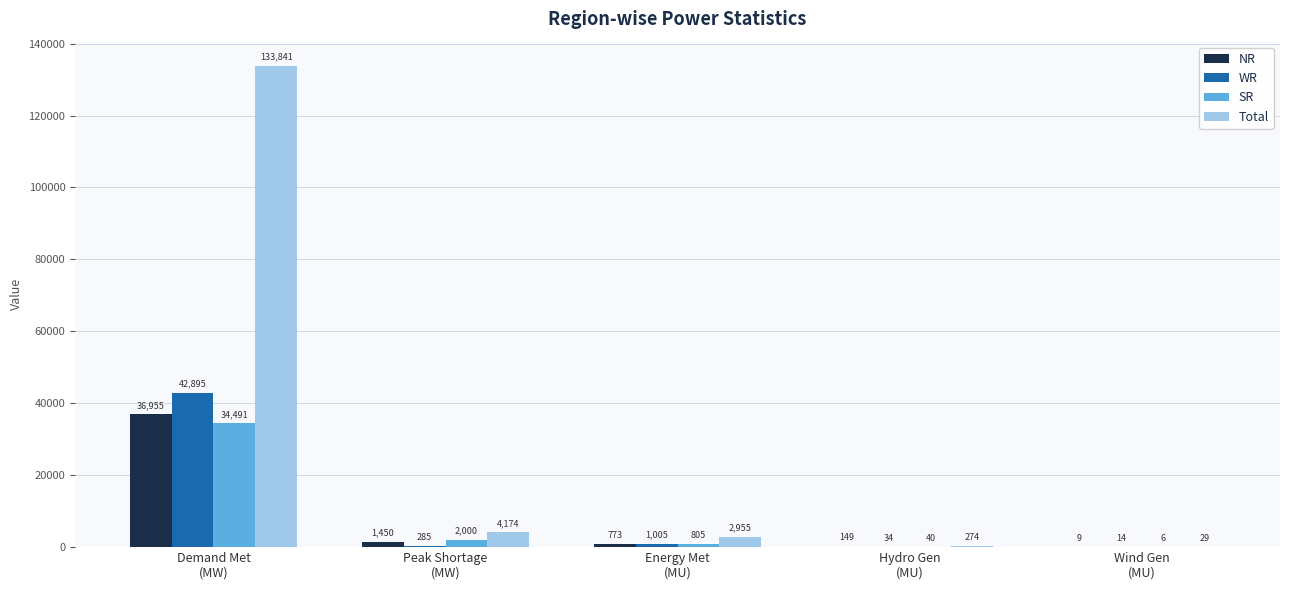

Which label corresponds to the largest value in the chart?

Demand Met
(MW)